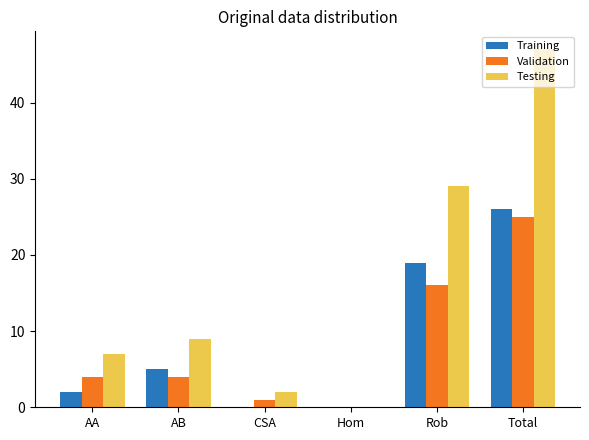

True or false: Training has a value of 0 at CSA.

True